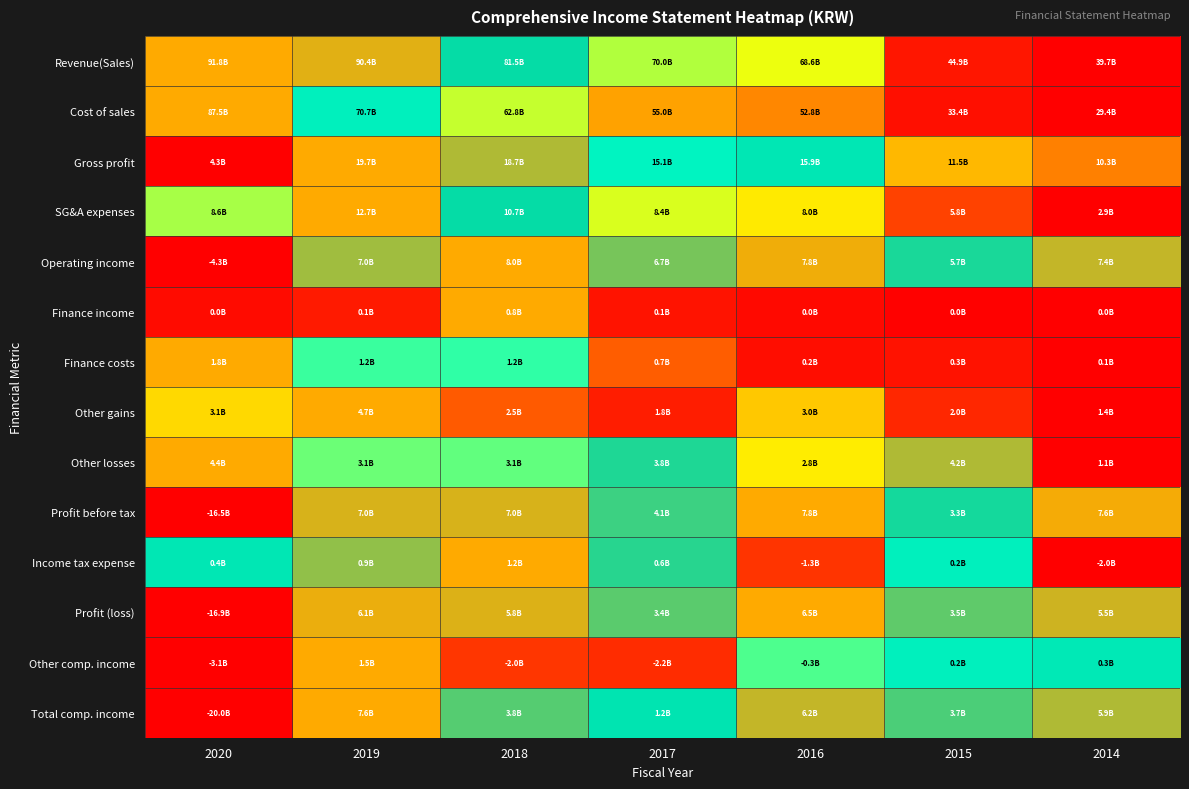

Which category has the highest value across all series?

2020